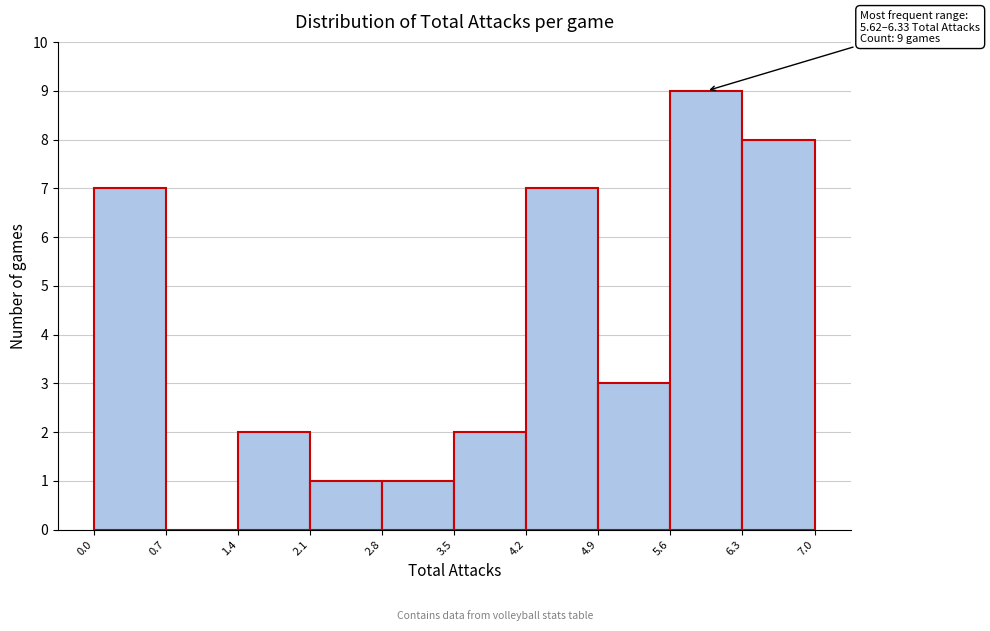

Which range on the x-axis has the tallest bar?

5.6 to 6.3